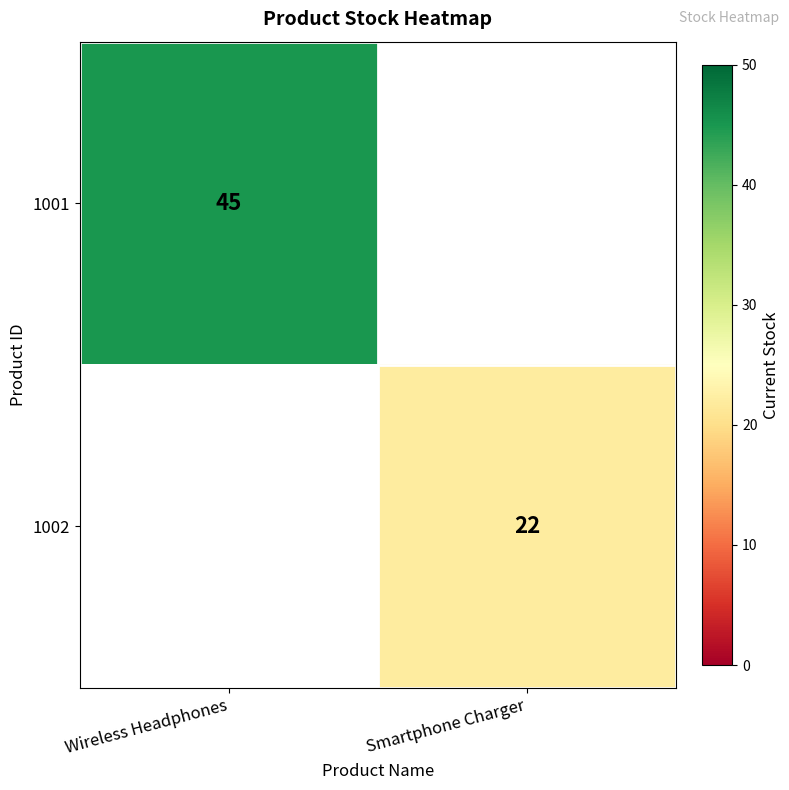

Is it true that 1002 equals 7 at Smartphone Charger?

False